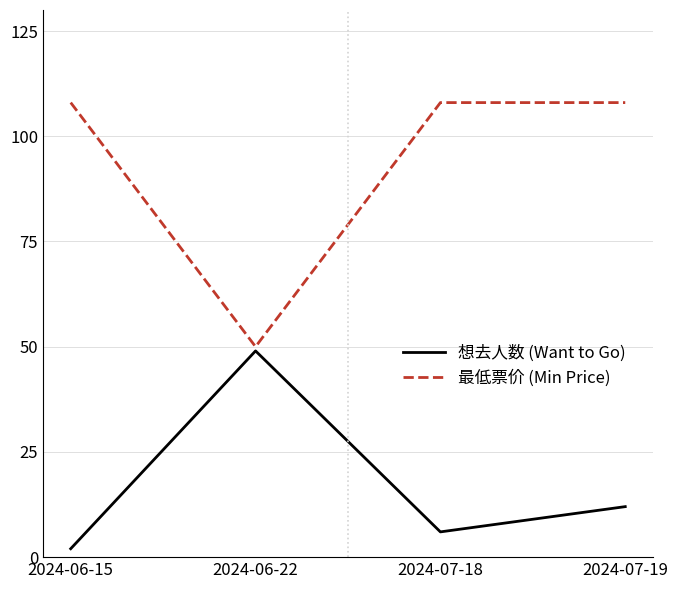

True or false: 想去人数 (Want to Go) has a value of 2 at 2024-06-15.

True